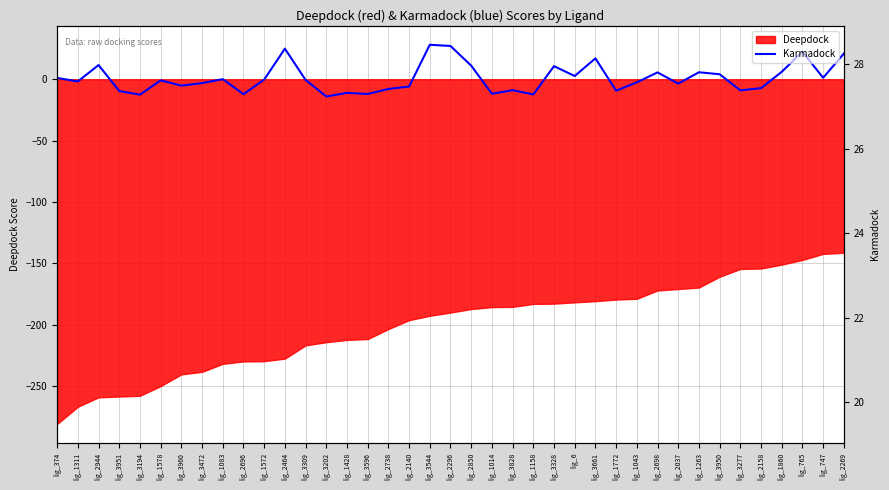

What is the label of the 4th point from the left?

lig_3951